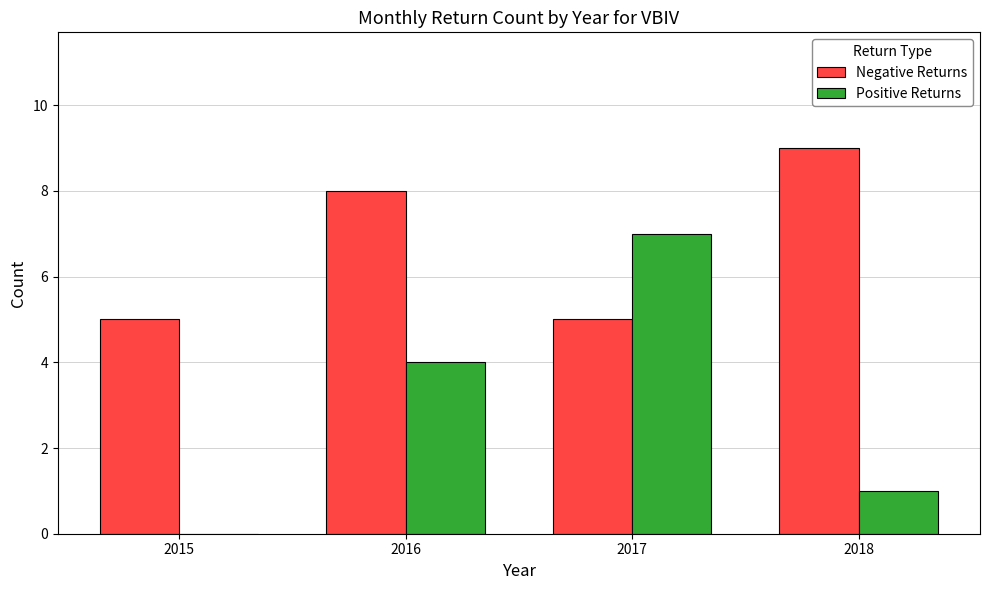

Which series has the largest total across all categories?

Negative Returns